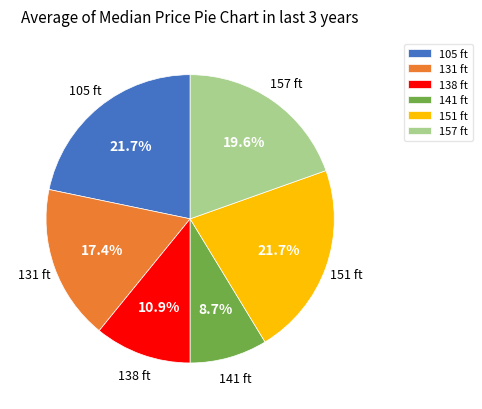

Which category has the smallest portion of the pie?

141 ft